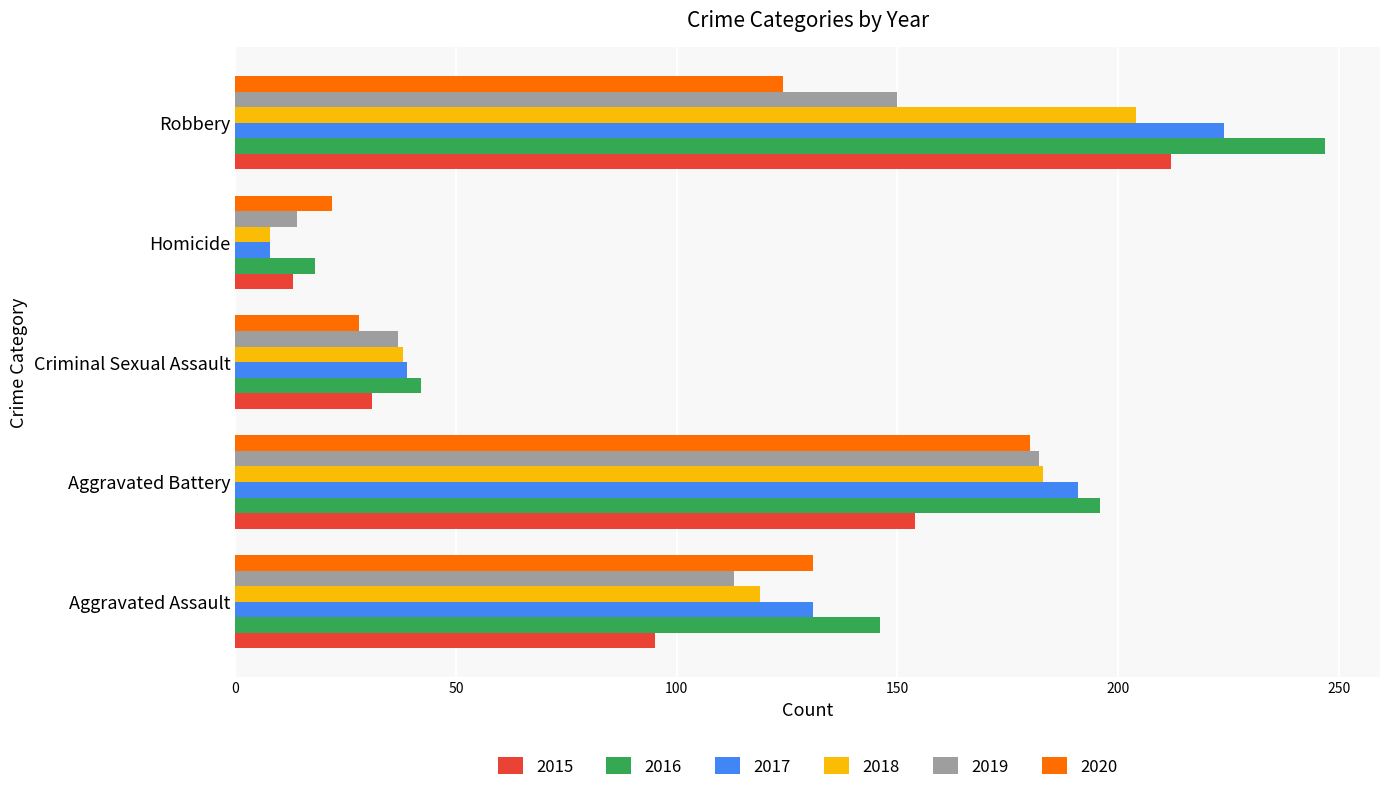

At which label is 2015 closest to 112?

Aggravated Assault